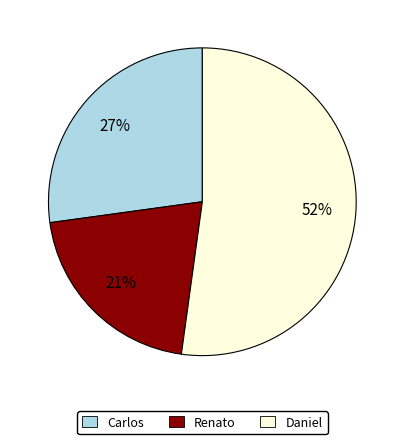

What percentage is the Daniel slice, to the nearest percent?

52%